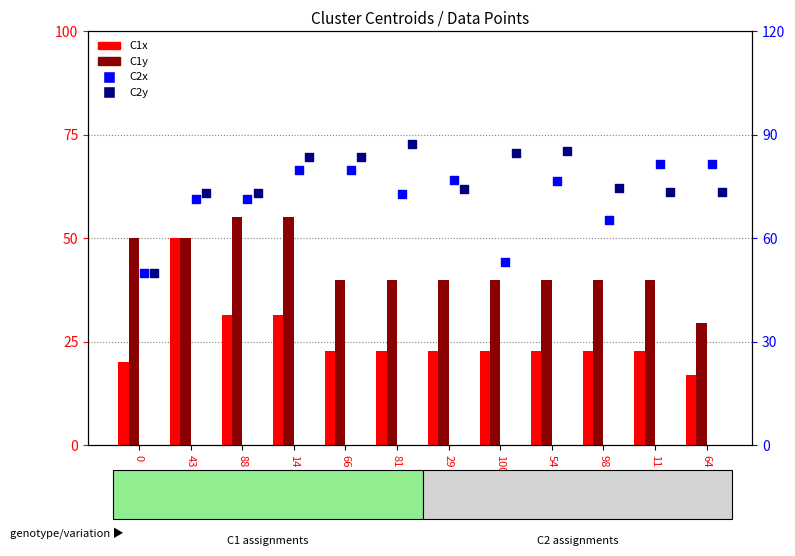

Which series contains the lowest Y value?

C1x